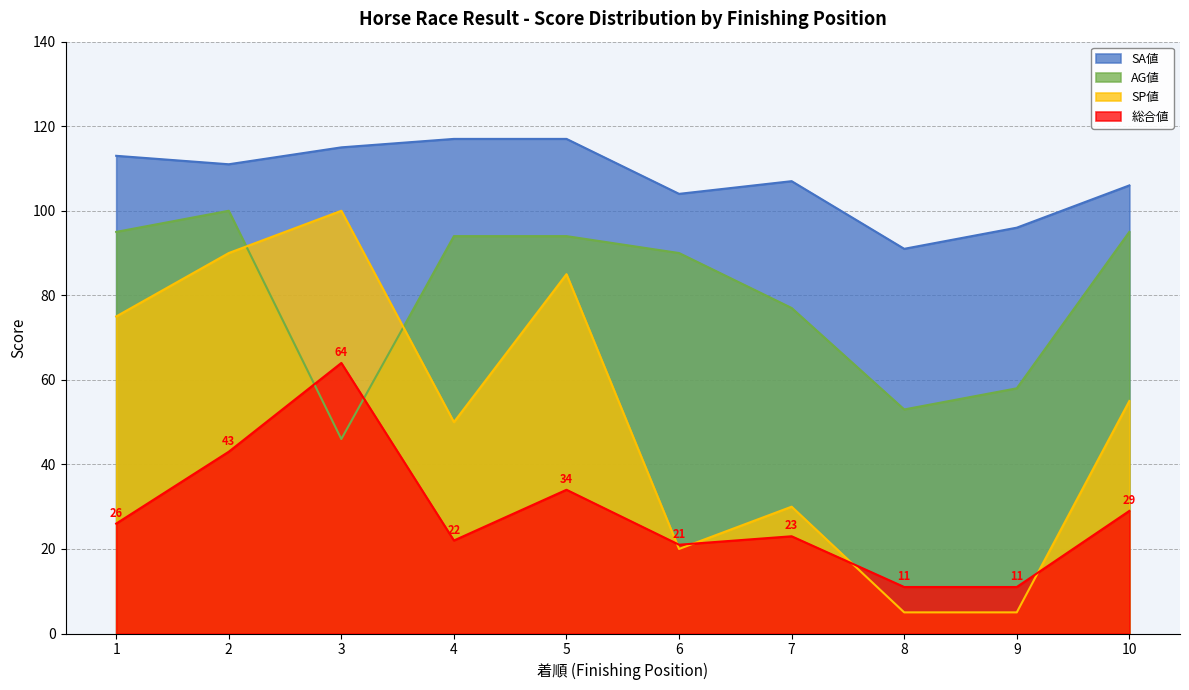

At how many categories does at least one series exceed 53?

10